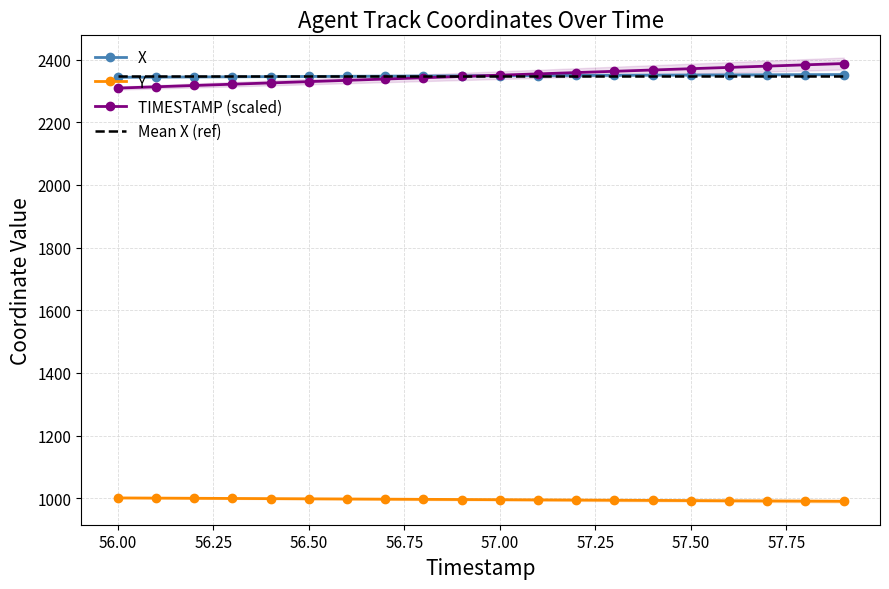

The value of Mean X (ref) at 57.00 is 2348.5. True or false?

True